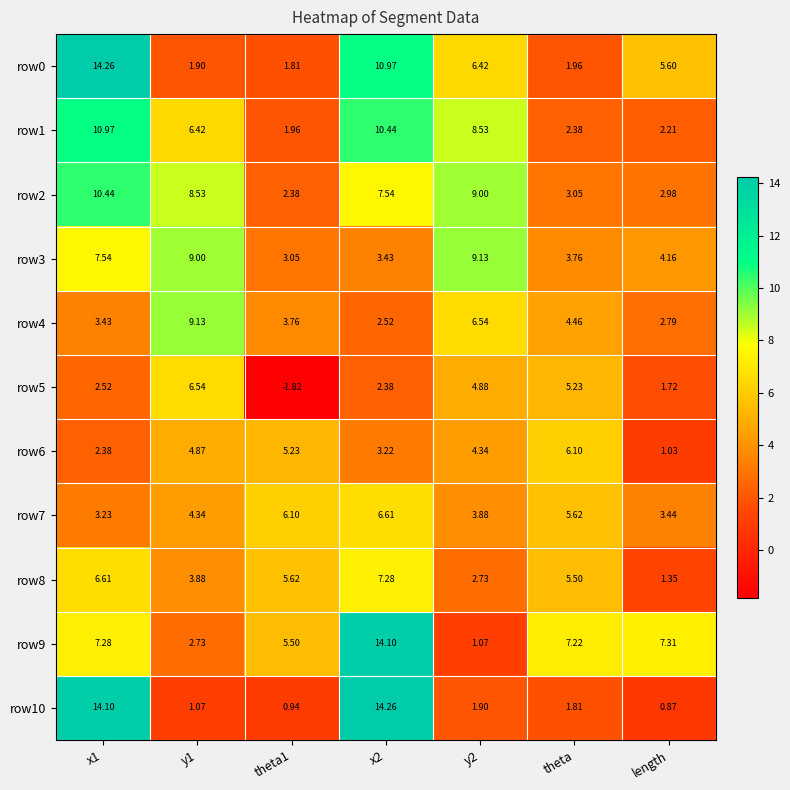

What is the greatest value displayed?

14.3